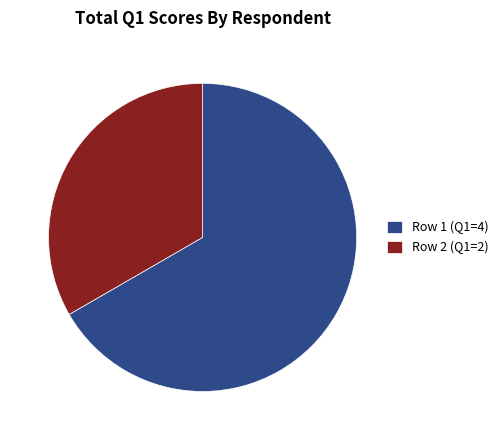

Rank the categories by value from highest to lowest.

Row 1 (Q1=4), Row 2 (Q1=2)